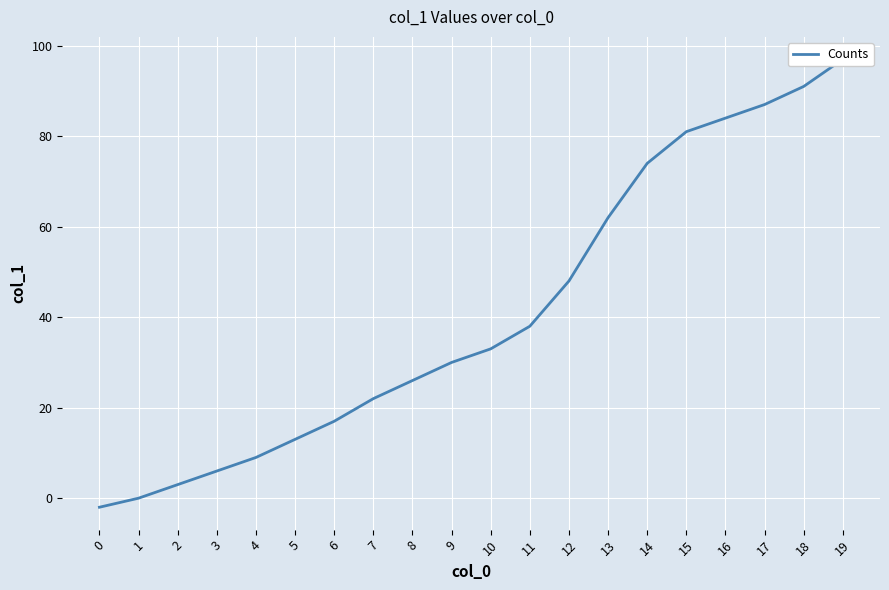

Does the chart display data point markers on the line(s)?

No